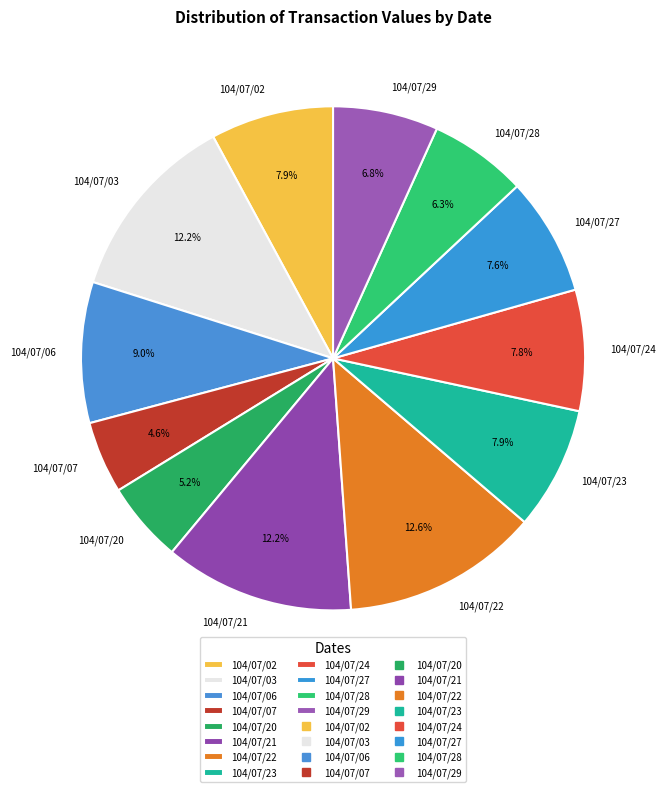

To the nearest percent, what portion does 104/07/23 represent?

8%